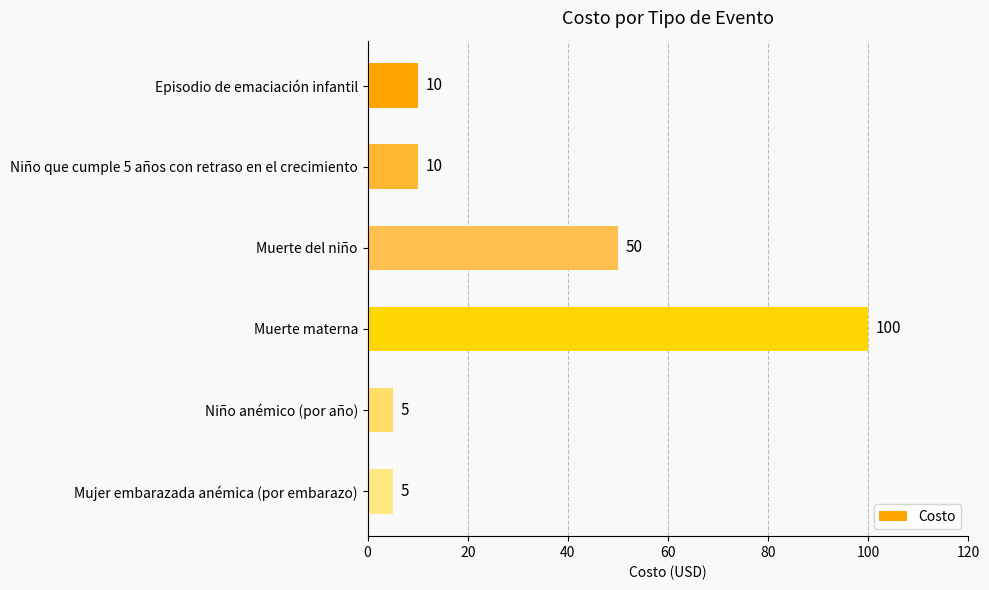

What is the average value?

30